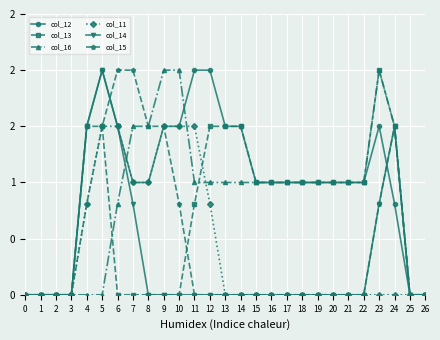

Is it true that col_13 equals 0.5 at 12?

False